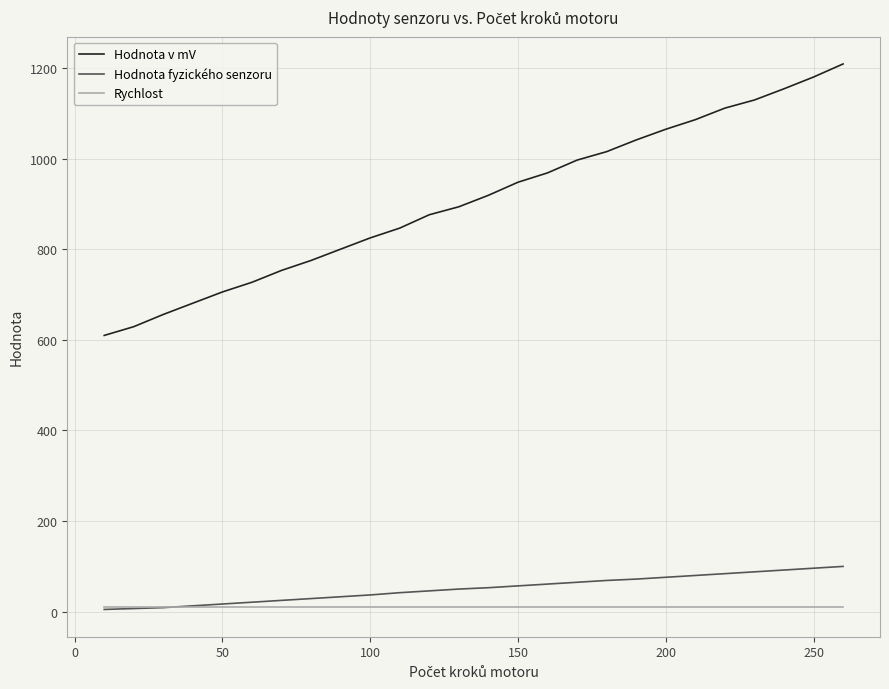

Which series has the widest spread of values?

Hodnota v mV